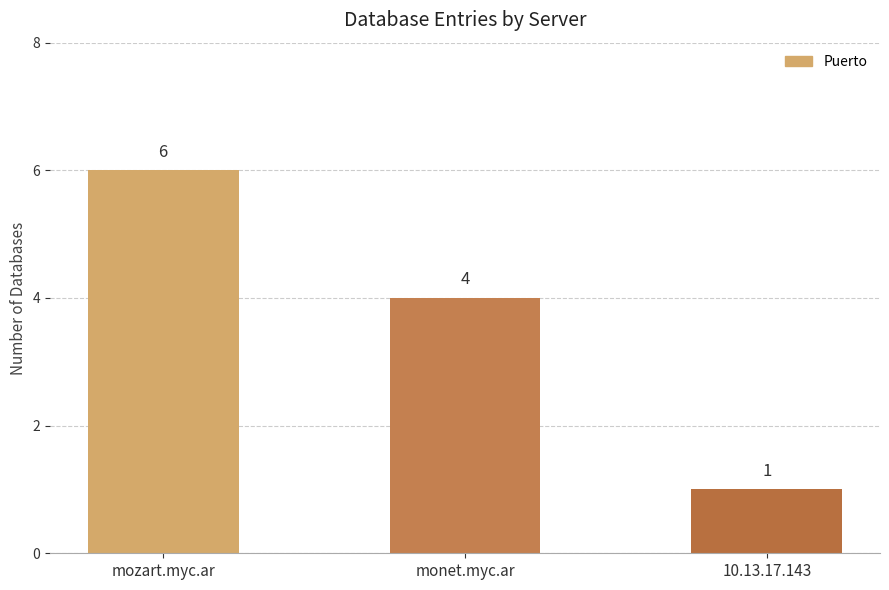

Reading left to right, list all the values displayed in this chart.

6	4	1